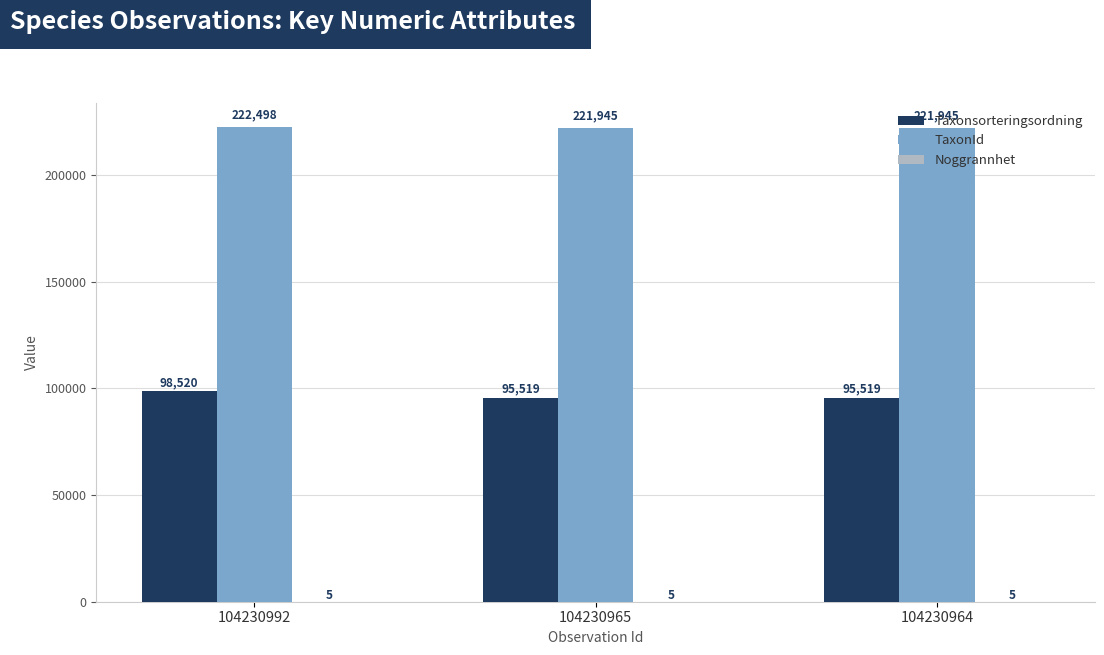

What is the total value across all series at 104230992?

321023